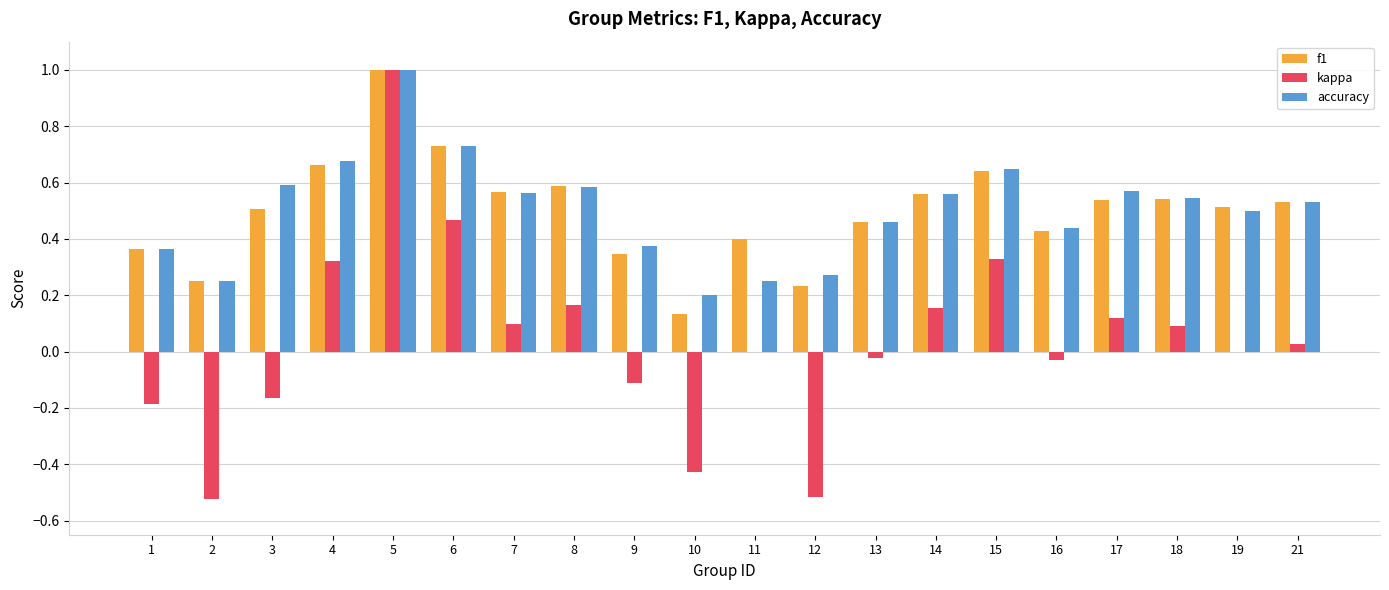

Count the accuracy values in the range 0 to 1.

20